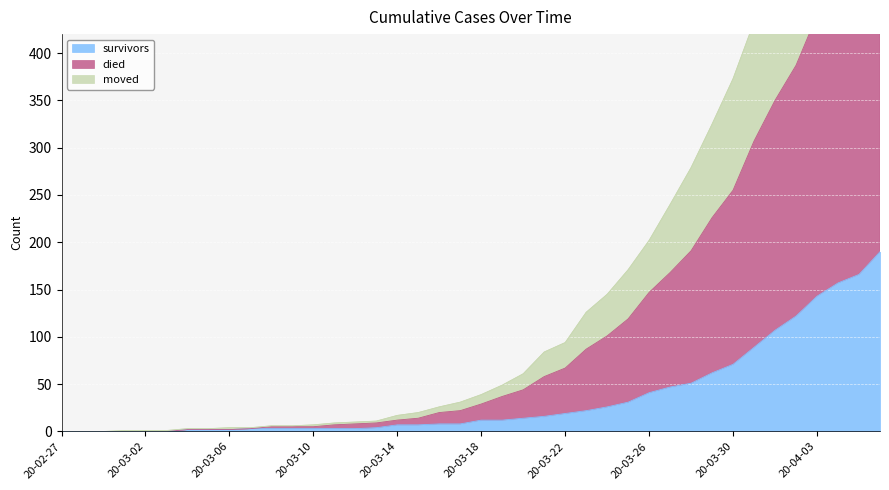

True or false: survivors has a value of 3 at 20-03-10.

True